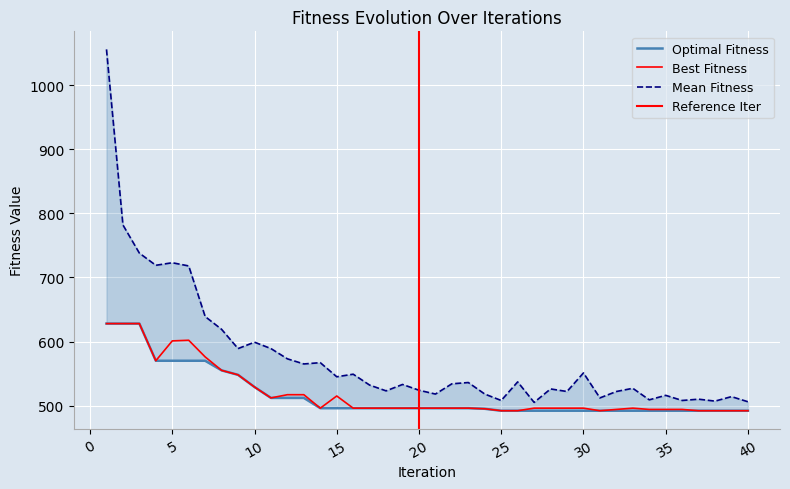

True or false: Best Fitness has a value of 741 at 20.

False